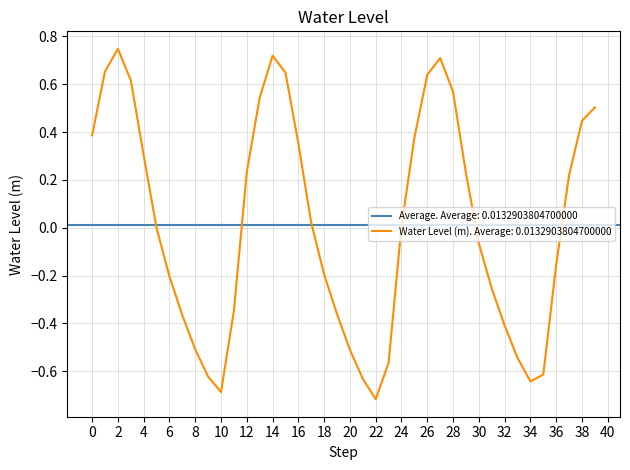

Reading right to left, list all the values displayed in this chart.

0.5	0.4	0.2	-0.2	-0.6	-0.6	-0.5	-0.4	-0.3	-0.1	0.2	0.6	0.7	0.6	0.4	0.0	-0.6	-0.7	-0.6	-0.5	-0.4	-0.2	0.0	0.4	0.6	0.7	0.5	0.2	-0.3	-0.7	-0.6	-0.5	-0.4	-0.2	-0.0	0.3	0.6	0.7	0.7	0.4